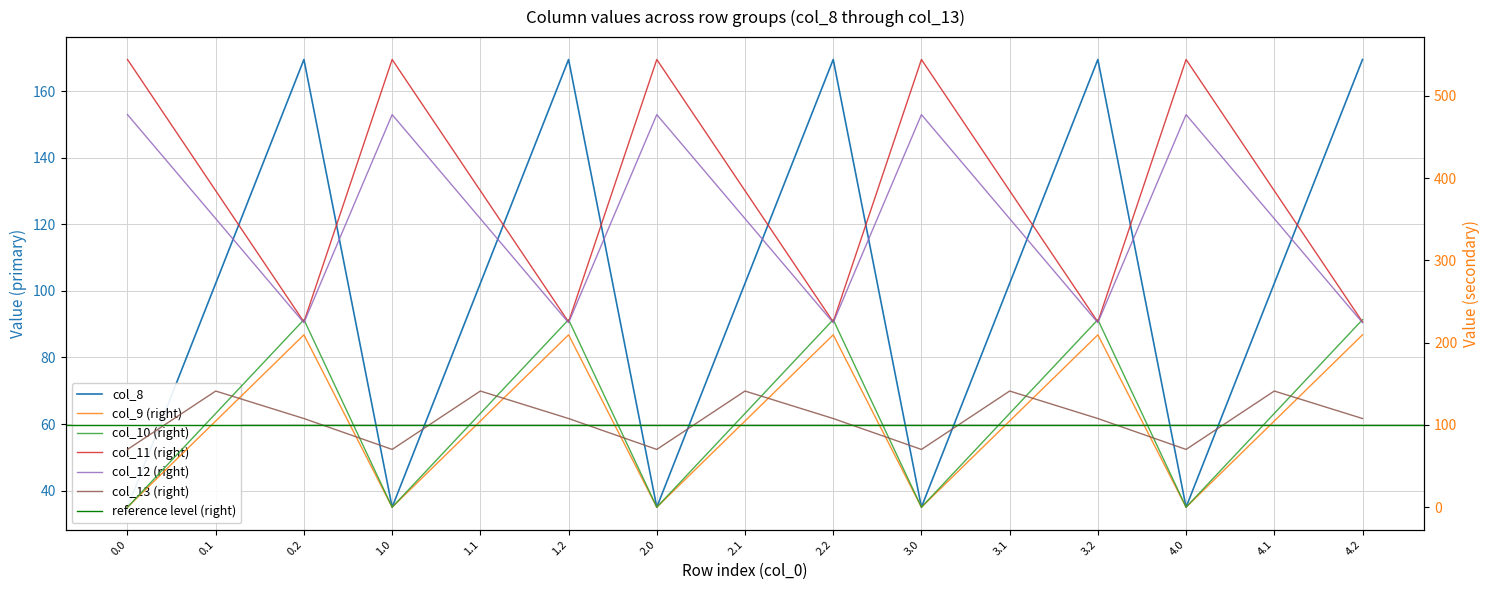

What is the minimum value for col_11?

225.2